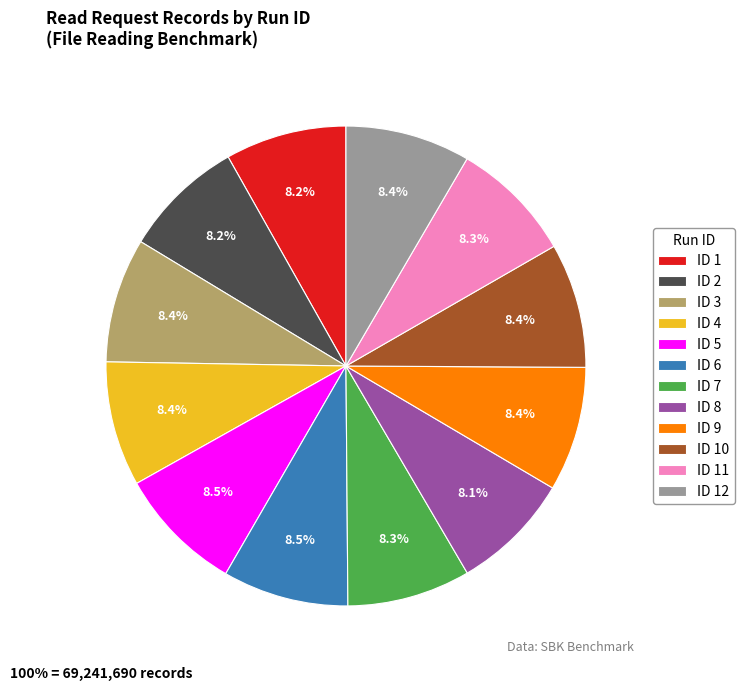

Count the number of slices in the pie.

12